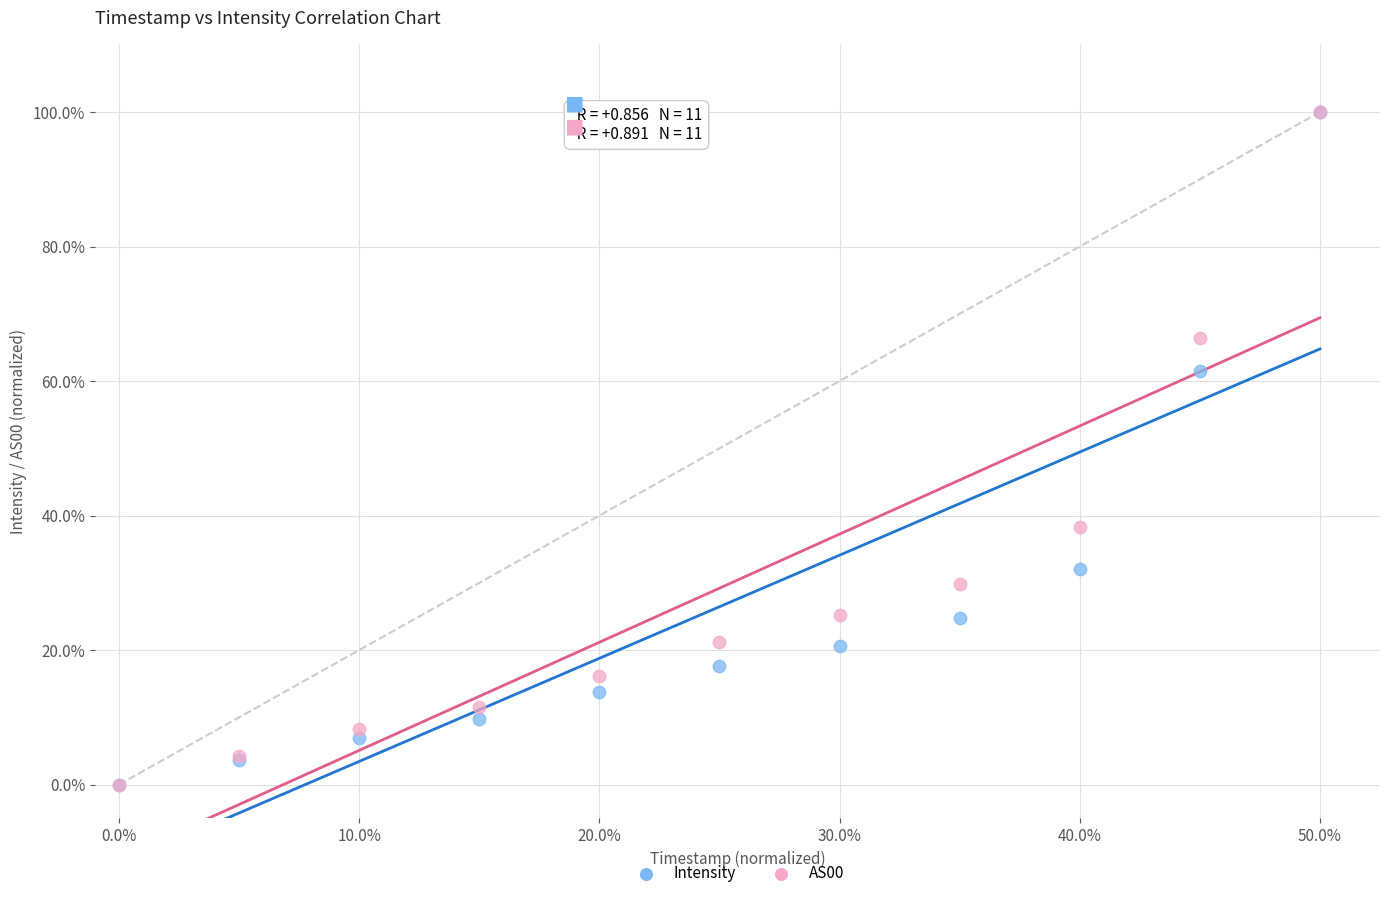

What are all the series names shown in the legend?

Intensity, AS00